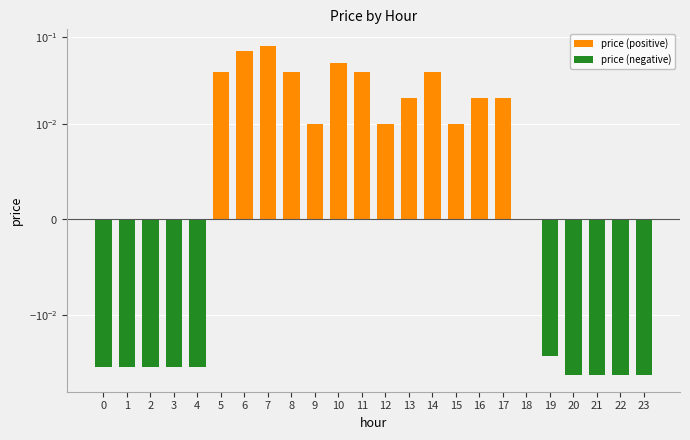

How many values are below 0?

10